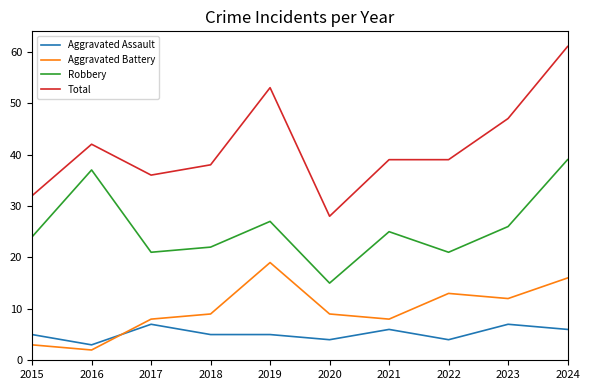

Is the value of Aggravated Assault at 2022 greater than the value of Total at 2023?

No